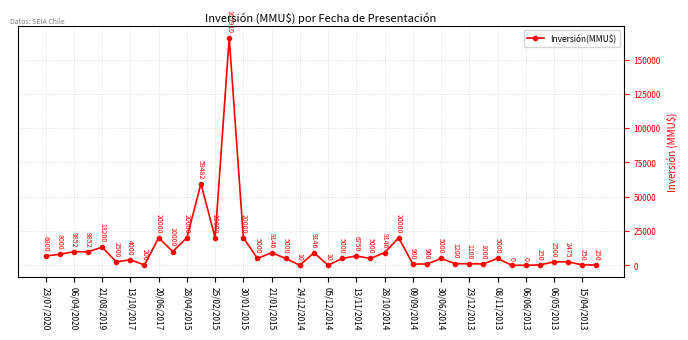

What is the average value?

11621